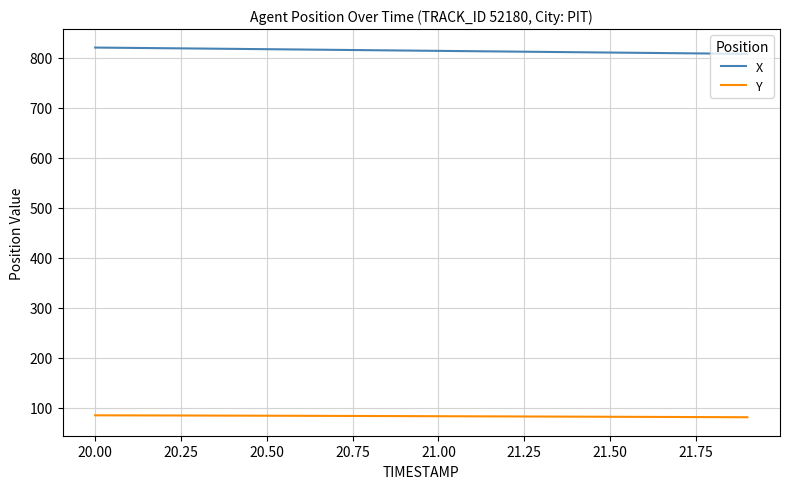

Is this an area chart (filled region under the line)?

No